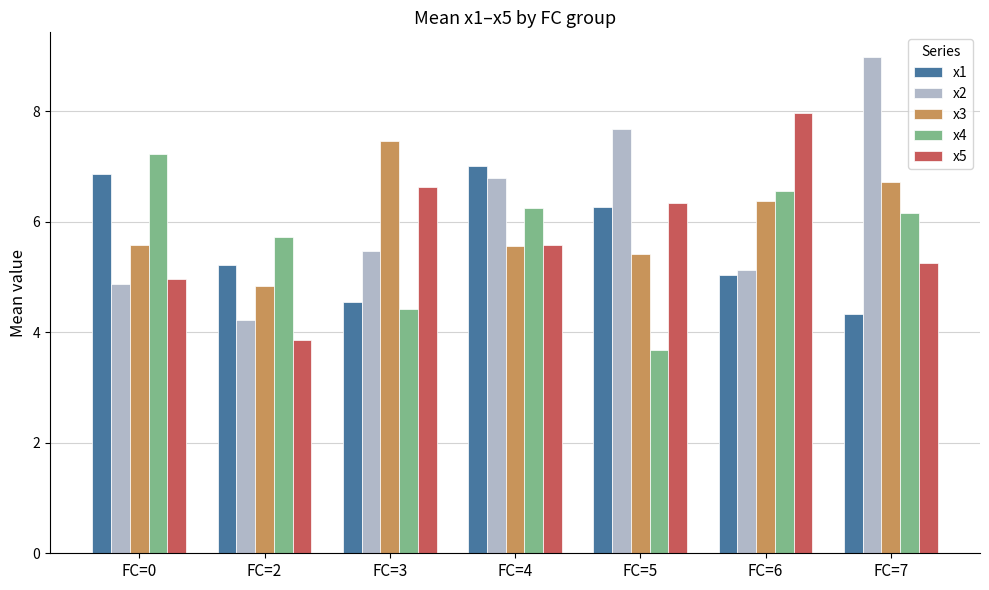

Reading right to left, list all the values displayed in this chart.

x1: 4.3	5.0	6.3	7.0	4.6	5.2	6.9
x2: 9.0	5.1	7.7	6.8	5.5	4.2	4.9
x3: 6.7	6.4	5.4	5.6	7.5	4.8	5.6
x4: 6.2	6.6	3.7	6.3	4.4	5.7	7.2
x5: 5.3	8.0	6.3	5.6	6.6	3.9	5.0